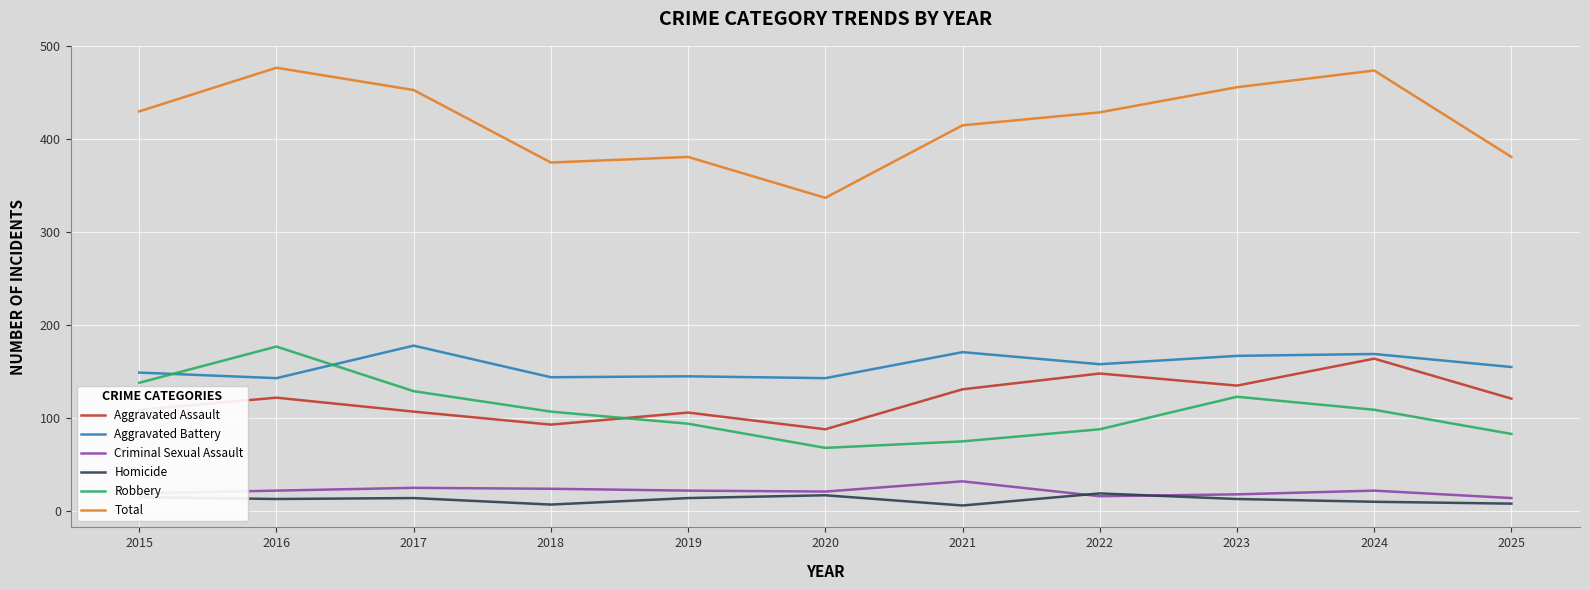

Is it true that Criminal Sexual Assault equals 19 at 2015?

True